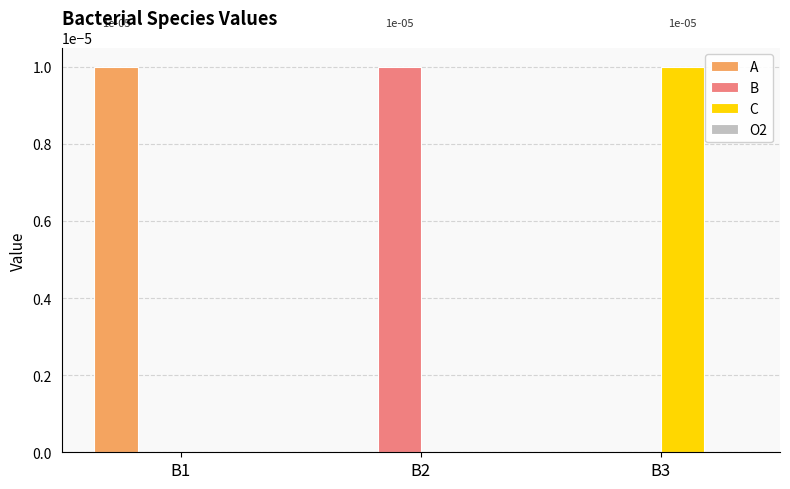

True or false: B has a value of 0.0 at B1.

True